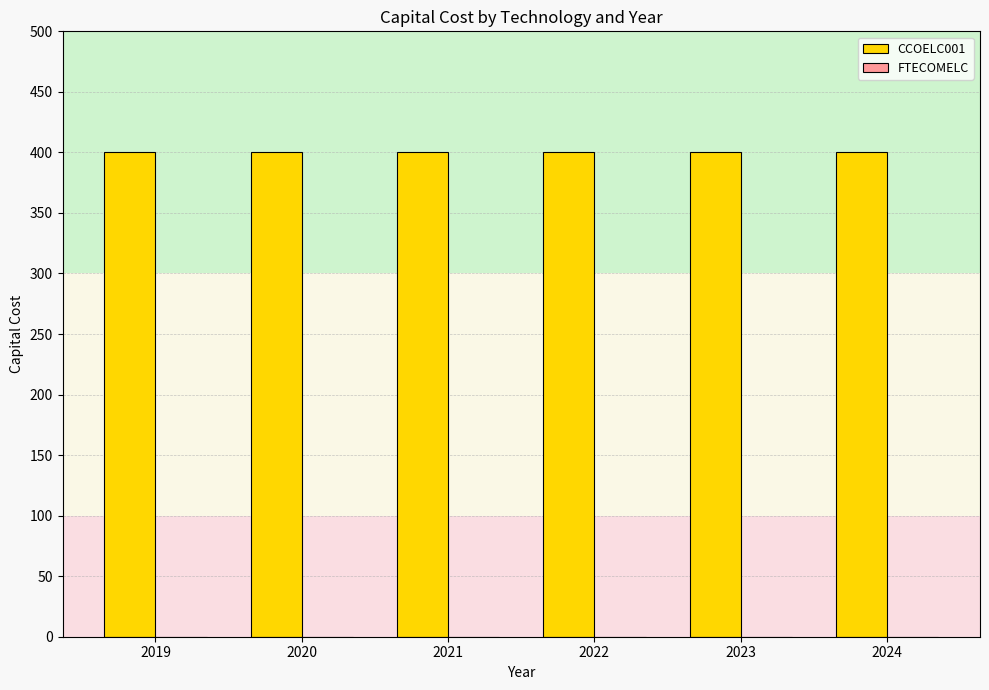

Which series has the widest spread of values?

CCOELC001